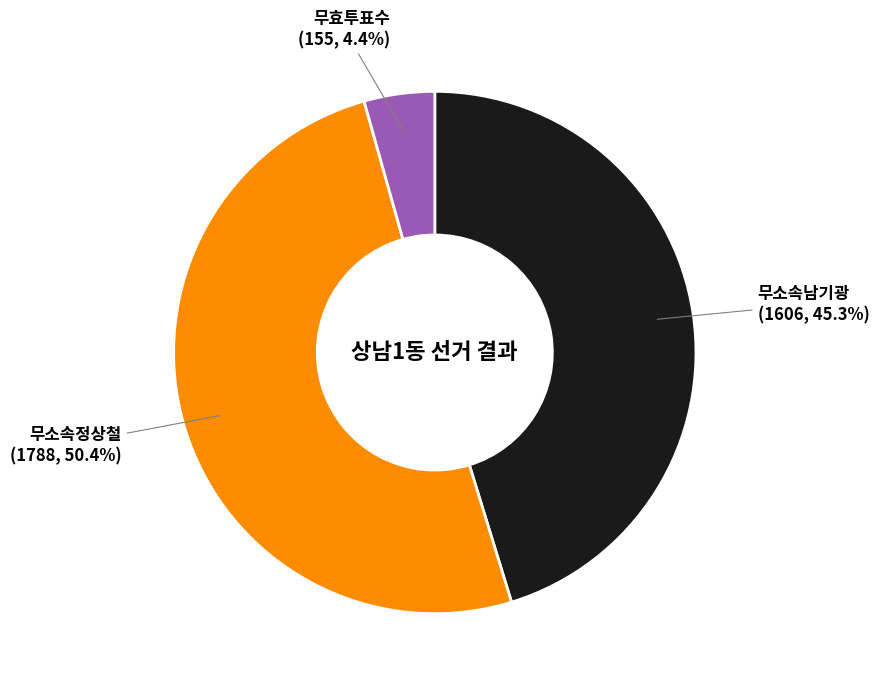

To the nearest percent, what is the difference between the largest and smallest slice percentages?

46%